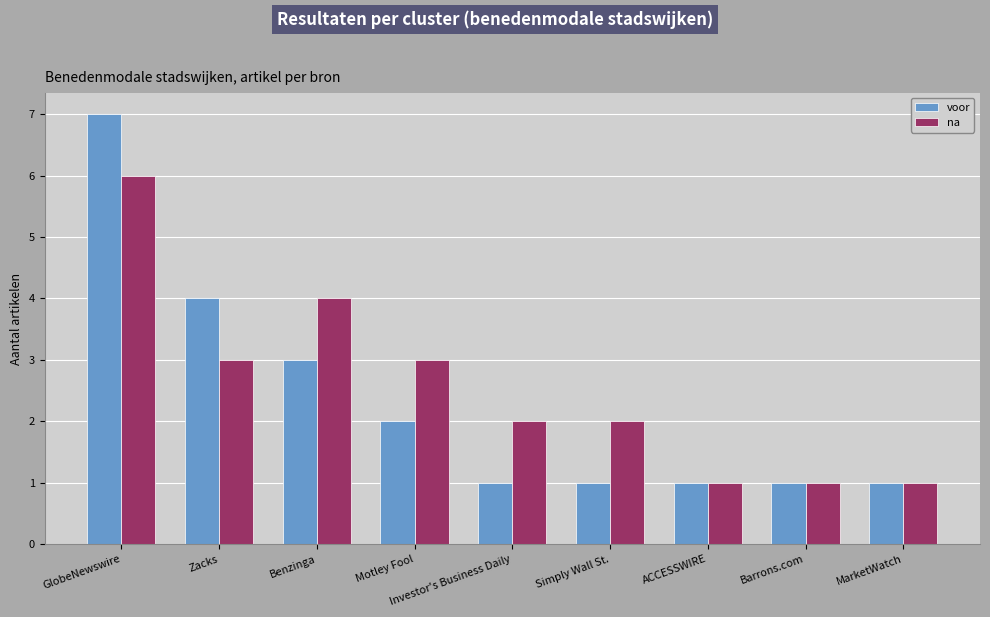

At how many categories does at least one series exceed 6?

1